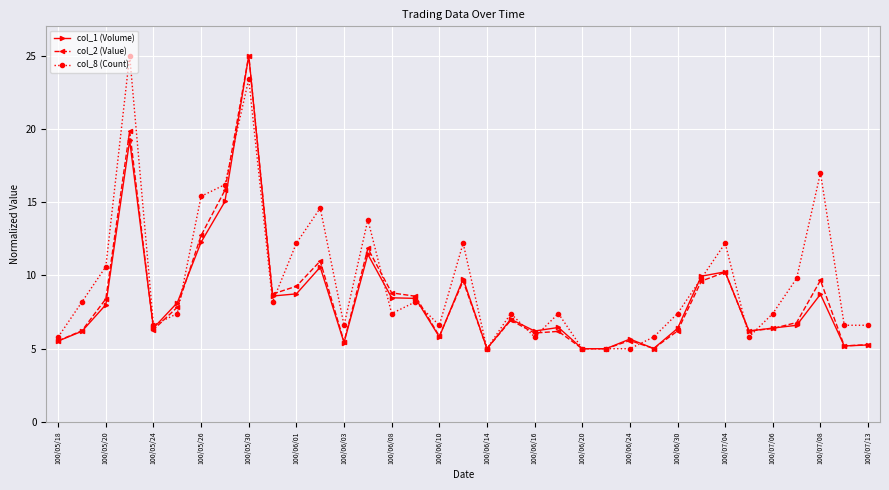

What are all the series names shown in the legend?

col_1 (Volume), col_2 (Value), col_8 (Count)